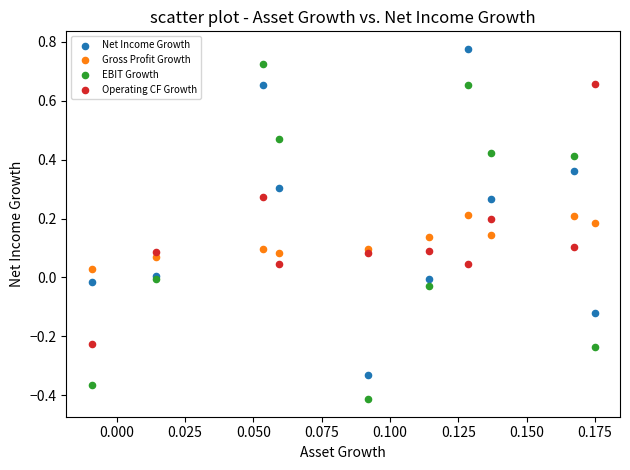

What are all the series names shown in the legend?

Net Income Growth, Gross Profit Growth, EBIT Growth, Operating CF Growth